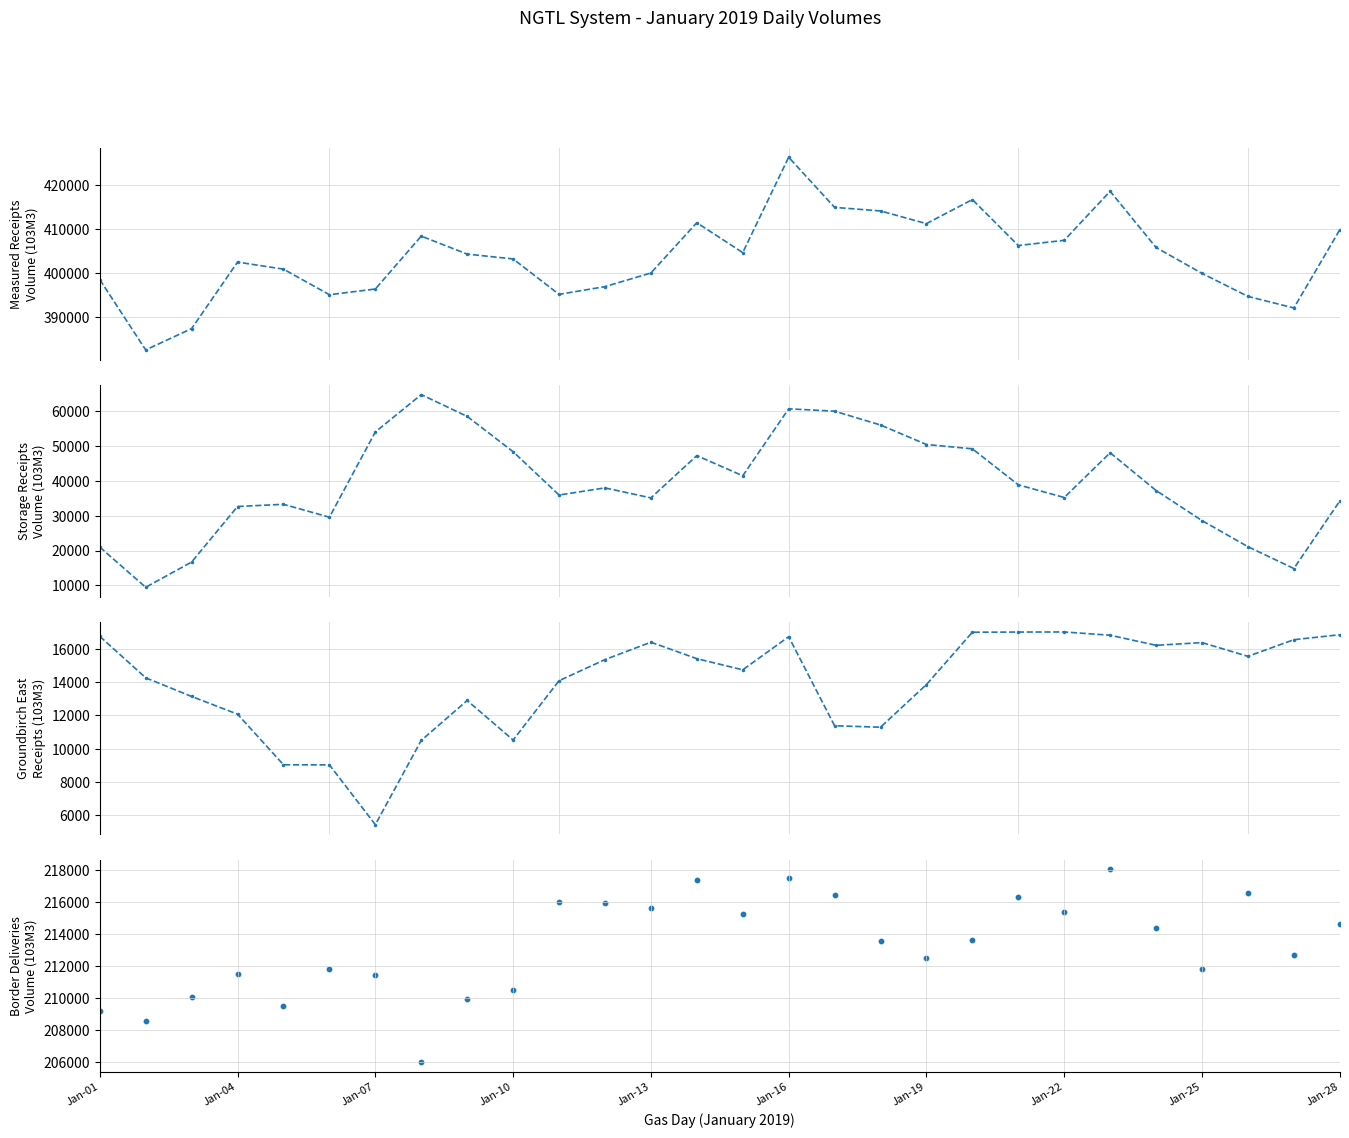

Is the value of Border Deliveries Volume (103M3) at Jan-04 greater than the value of Storage Receipts Volume (103M3) at Jan-19?

Yes